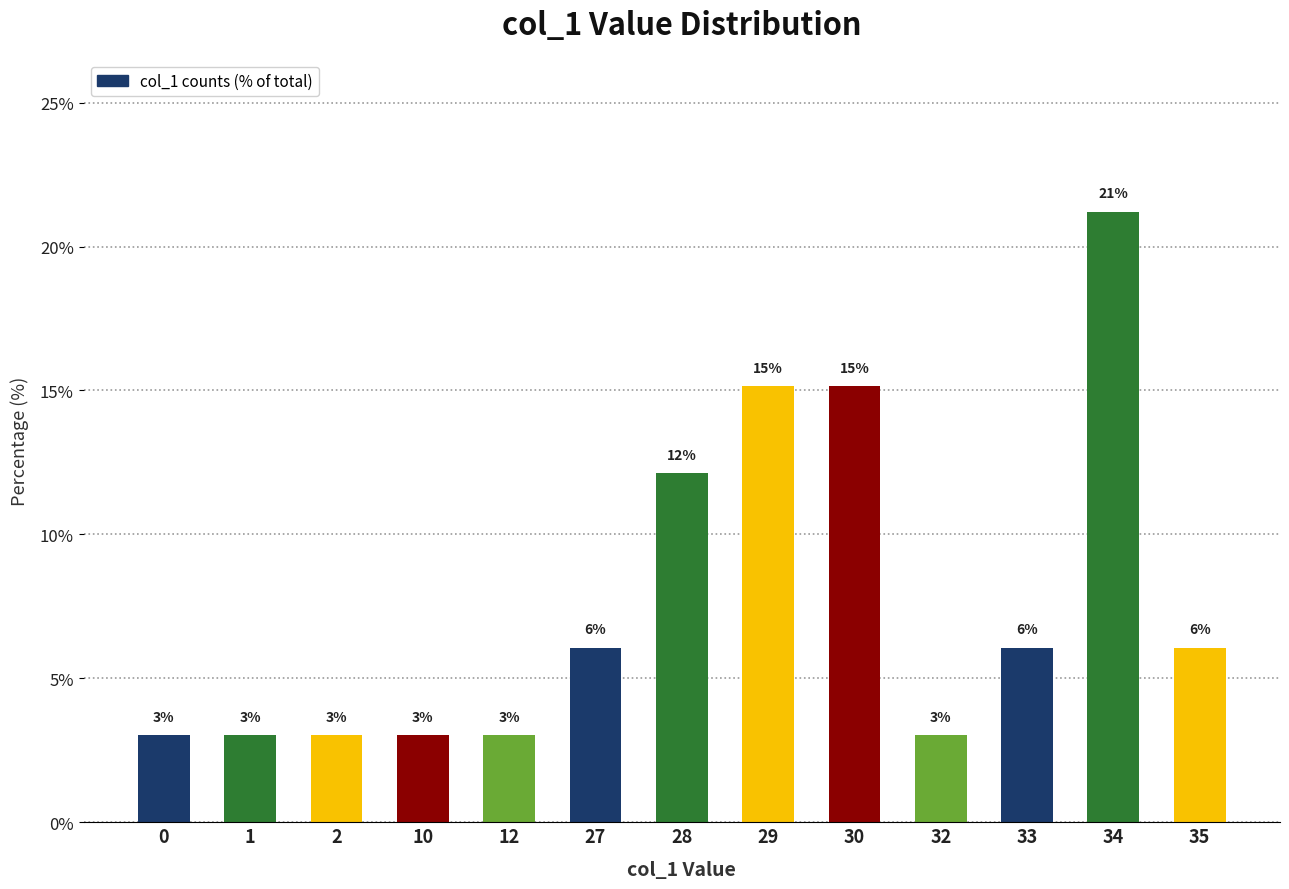

Between 10 and 29, which is larger?

29